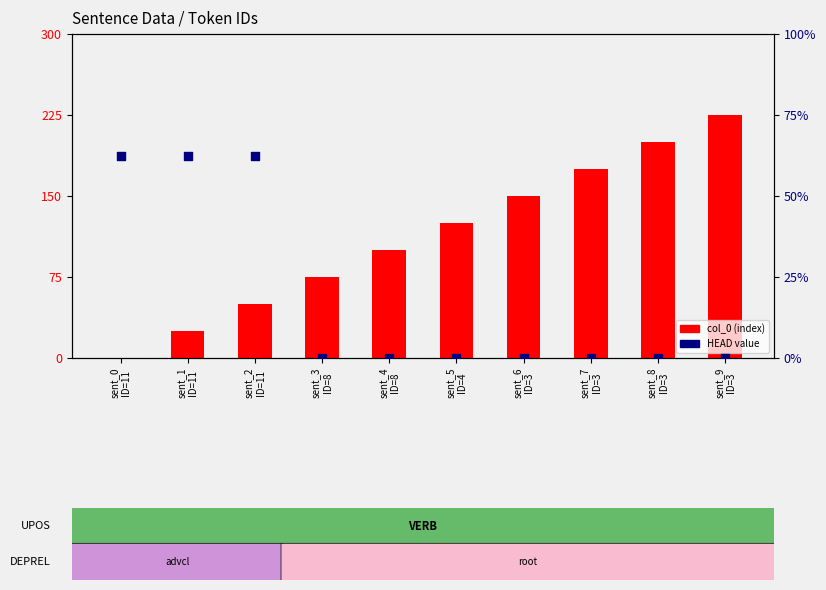

Which series contains the highest Y value?

col_0 (index)